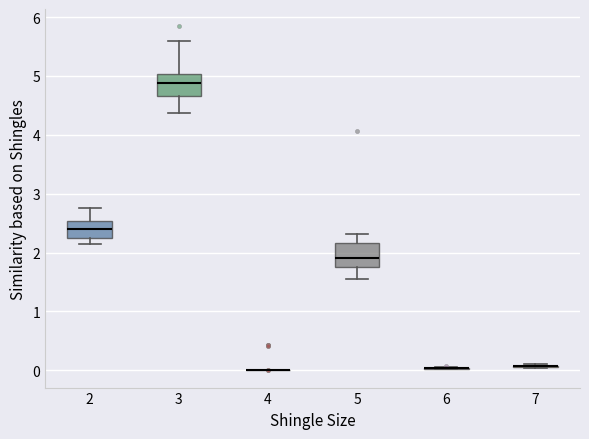

Reading left to right, transcribe this box plot: for each box, give where its median line is, the range the box spans, and where its two whiskers end, as read against the y-axis. The values are not printed on the chart, so give them approximately, as read against the axis.

2: median 2.4, box 2.3 to 2.5, whiskers 2.1 to 2.8
3: median 4.9, box 4.7 to 5.0, whiskers 4.4 to 5.6
4: box collapsed to a line at 0.0, whiskers 0.0 to 0.0
5: median 1.9, box 1.8 to 2.2, whiskers 1.6 to 2.3
6: box collapsed to a line at 0.0, whiskers 0.0 to 0.1
7: box collapsed to a line at 0.1, whiskers 0.0 to 0.1